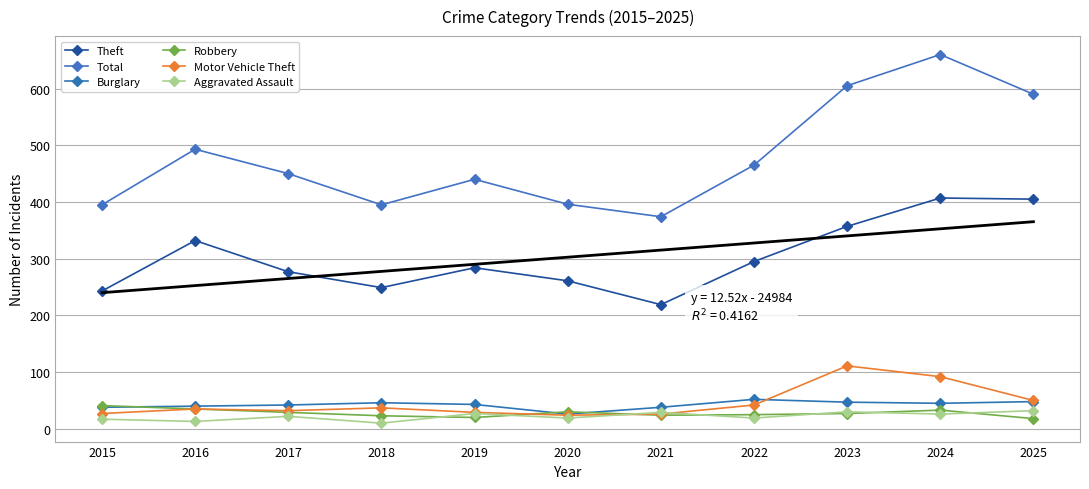

How many data points in Robbery are above 27?

5